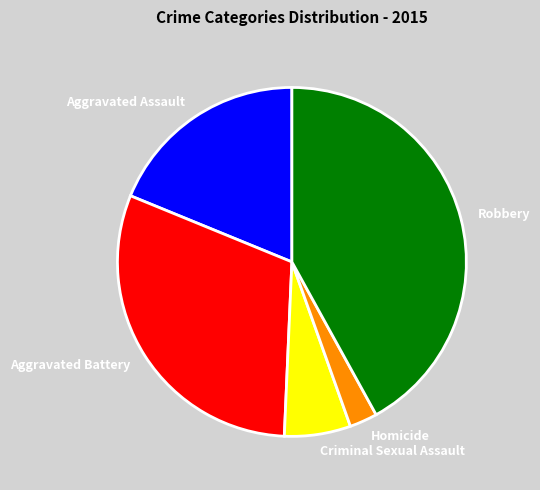

Does Aggravated Assault account for over 50% of the chart?

No